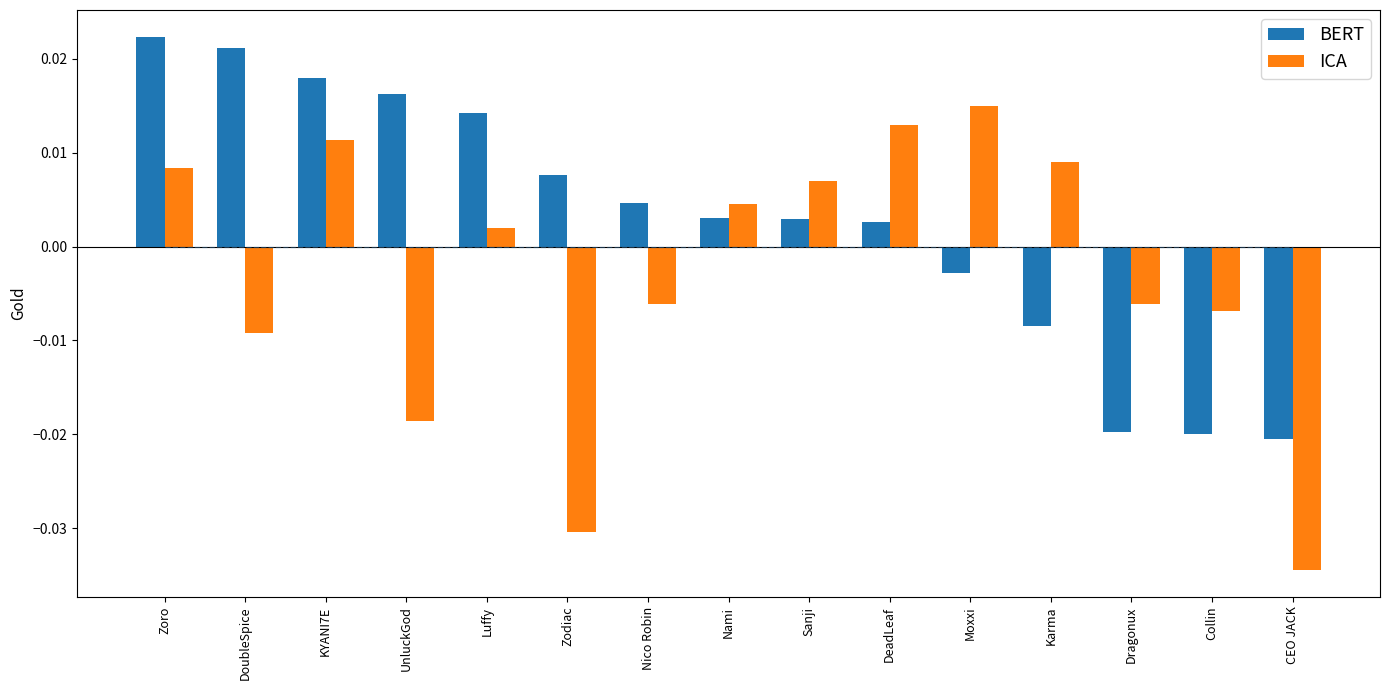

At how many categories does at least one series exceed 0?

12